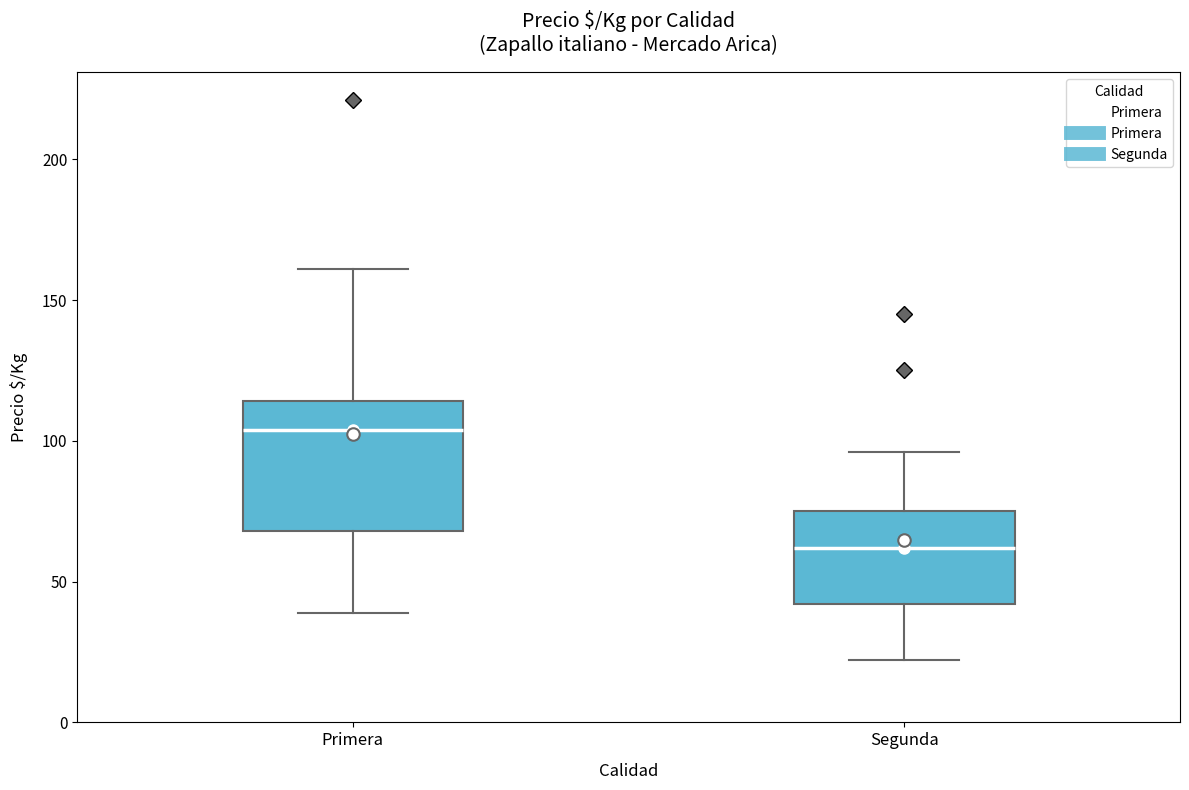

Which box's median line is the highest?

Primera